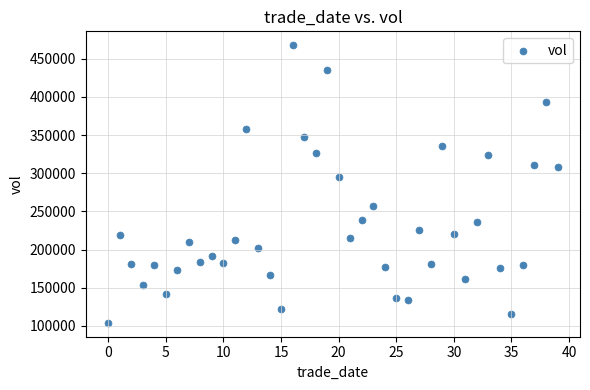

What is the range of Y values (max minus min)?

363673.6